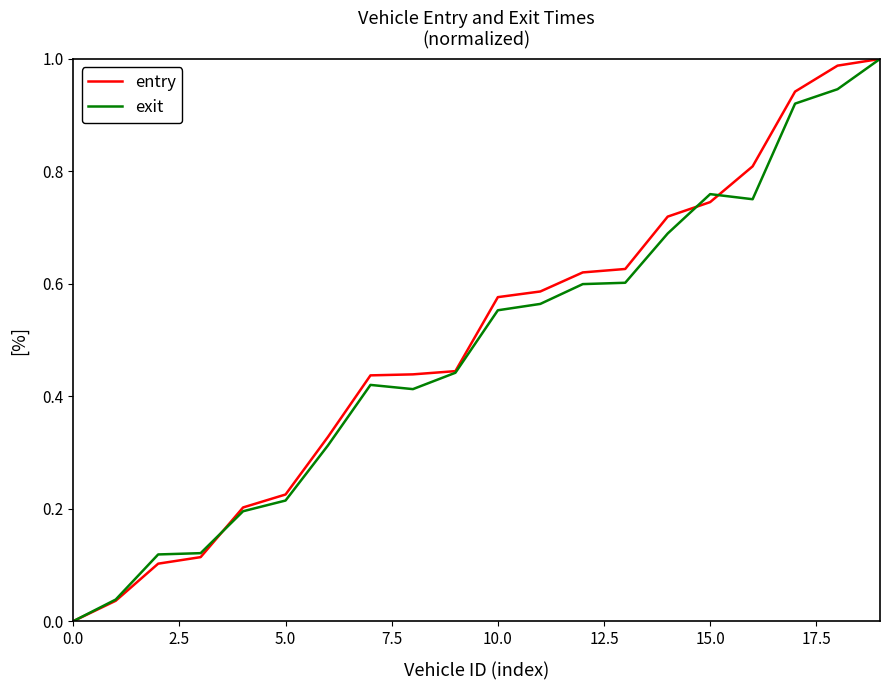

After their last crossing, which series has the higher values: entry or exit?

entry